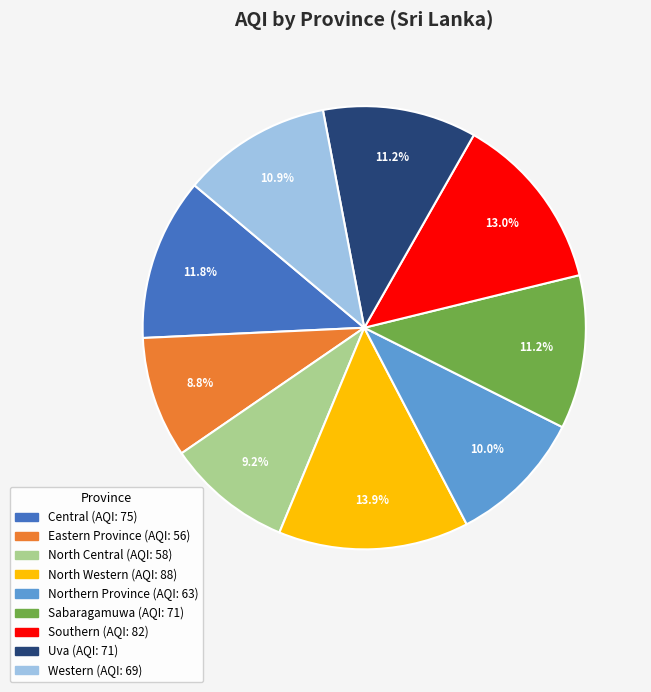

What is the largest slice in the pie chart?

North Western